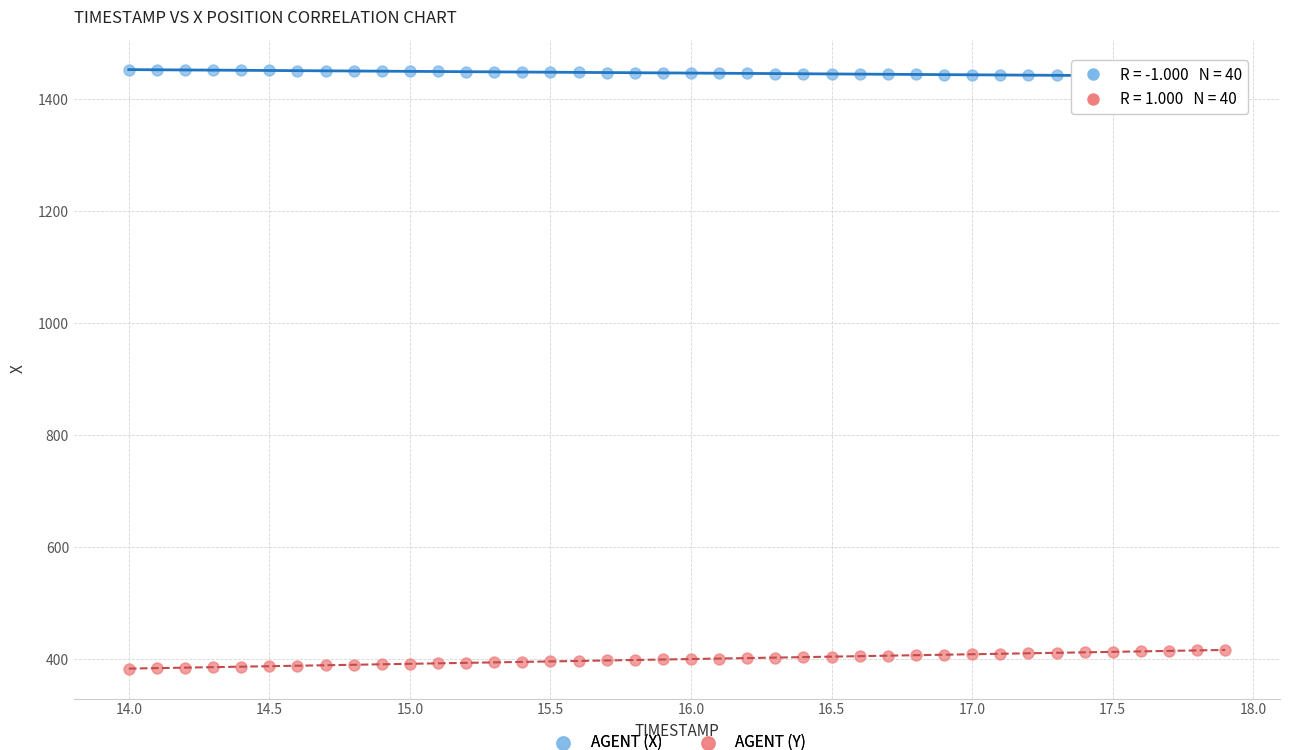

Across all data points, what is the range of X values (max minus min)?

3.9